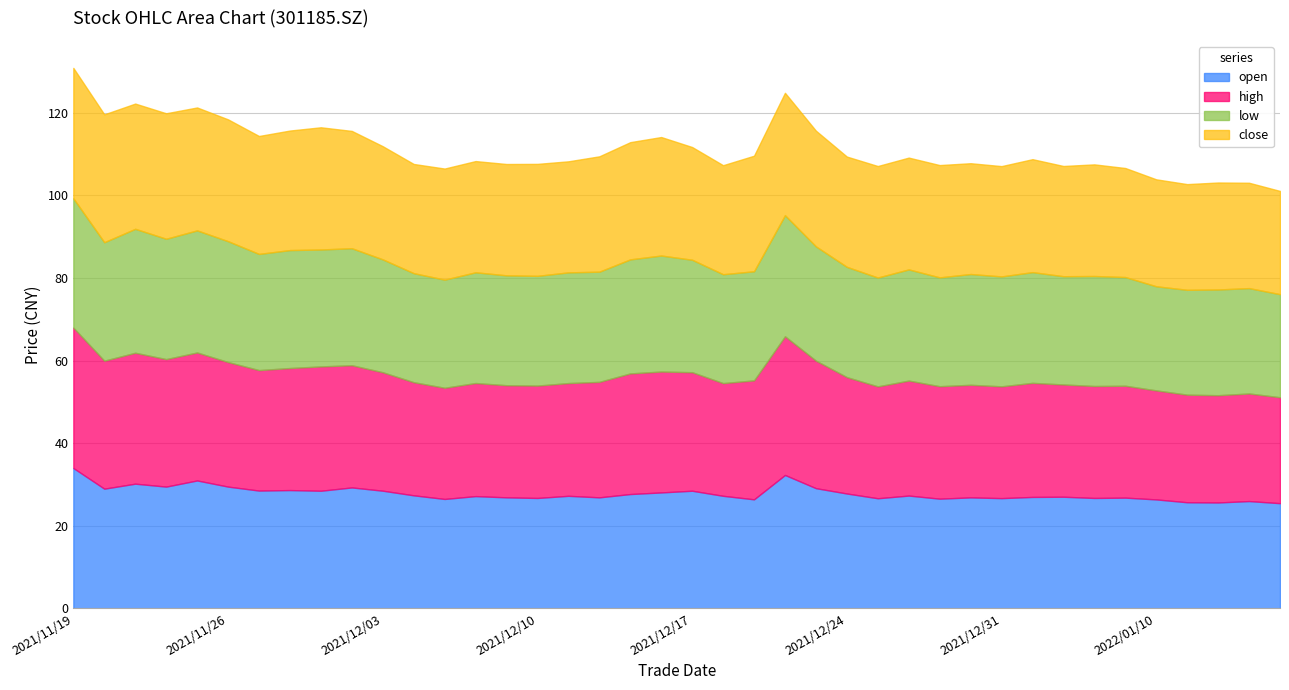

List the labels in order of open value, largest first.

2021/11/19, 2021/12/22, 2021/11/25, 2021/11/23, 2021/11/24, 2021/11/26, 2021/12/02, 2021/12/23, 2021/11/22, 2021/11/30, 2021/11/29, 2021/12/03, 2021/12/01, 2021/12/17, 2021/12/16, 2021/12/24, 2021/12/15, 2021/12/06, 2021/12/28, 2021/12/13, 2021/12/20, 2021/12/08, 2022/01/05, 2022/01/04, 2021/12/09, 2021/12/14, 2021/12/30, 2022/01/07, 2021/12/10, 2022/01/06, 2021/12/31, 2021/12/27, 2021/12/29, 2021/12/07, 2021/12/21, 2022/01/10, 2022/01/13, 2022/01/11, 2022/01/12, 2022/01/14